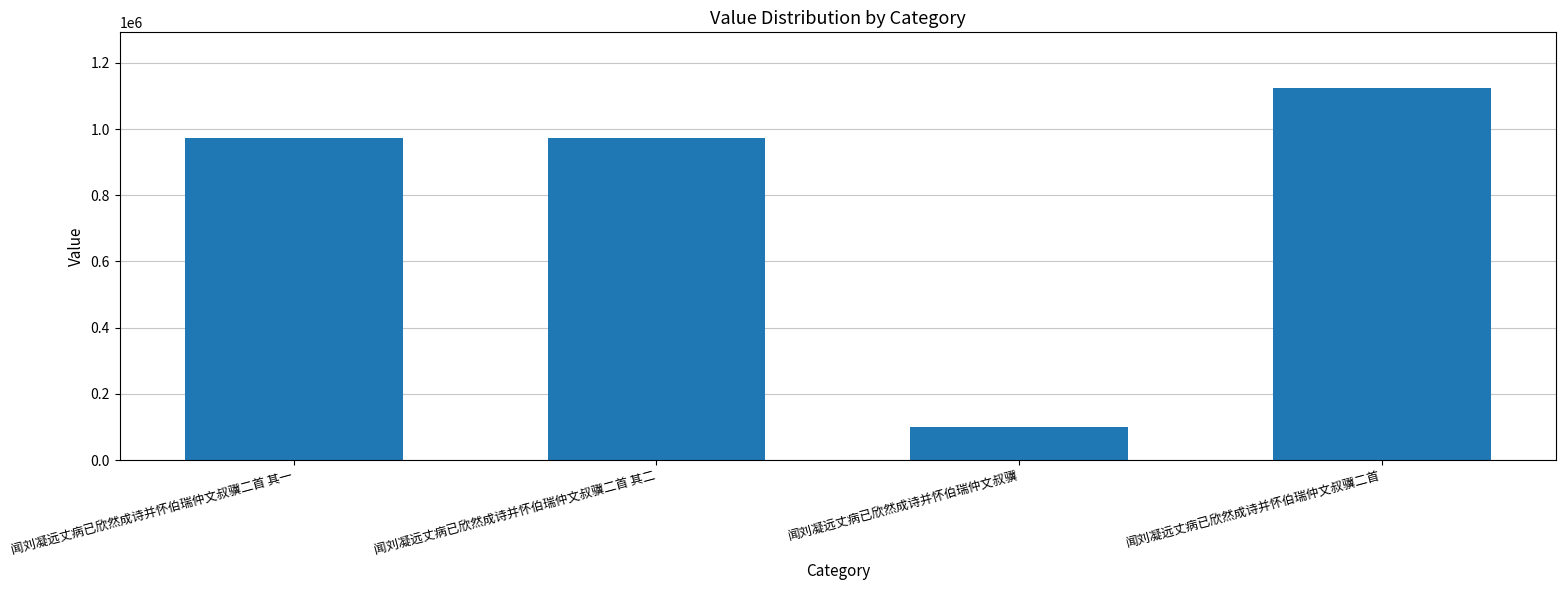

Which category has the lowest value across all series?

闻刘凝远丈病已欣然成诗并怀伯瑞仲文叔骥